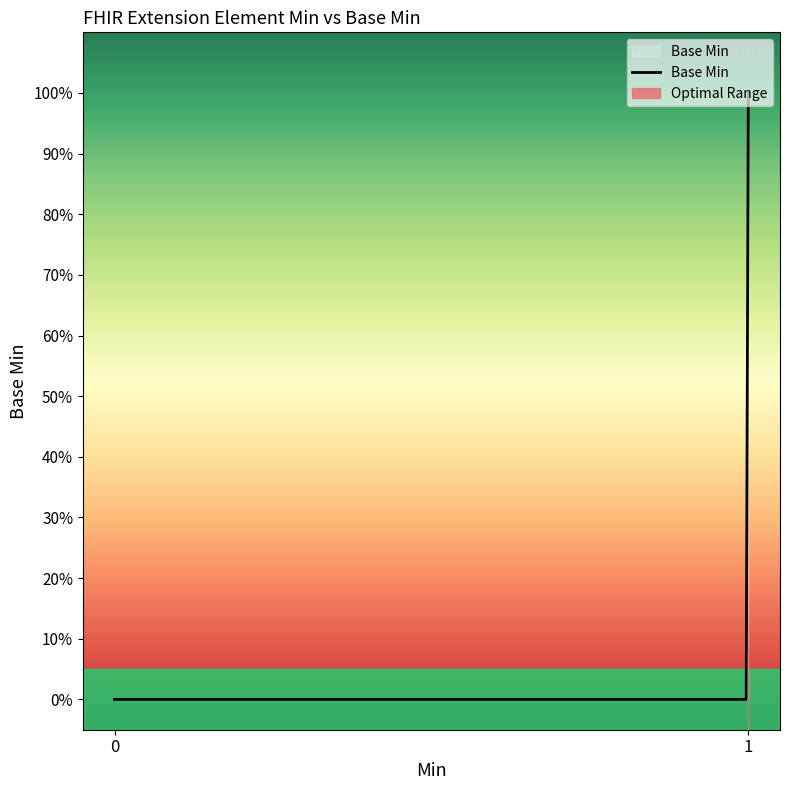

The value at 1 is 0. True or false?

False